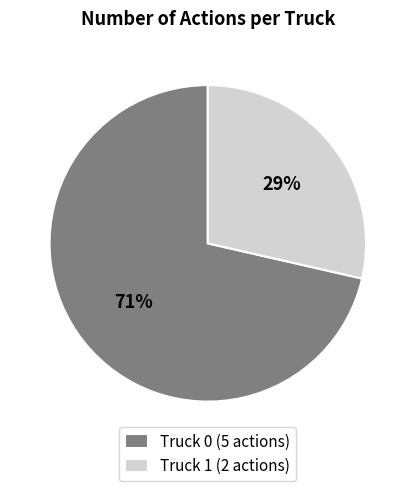

To the nearest percent, what percentage of the pie is Truck 0?

71%